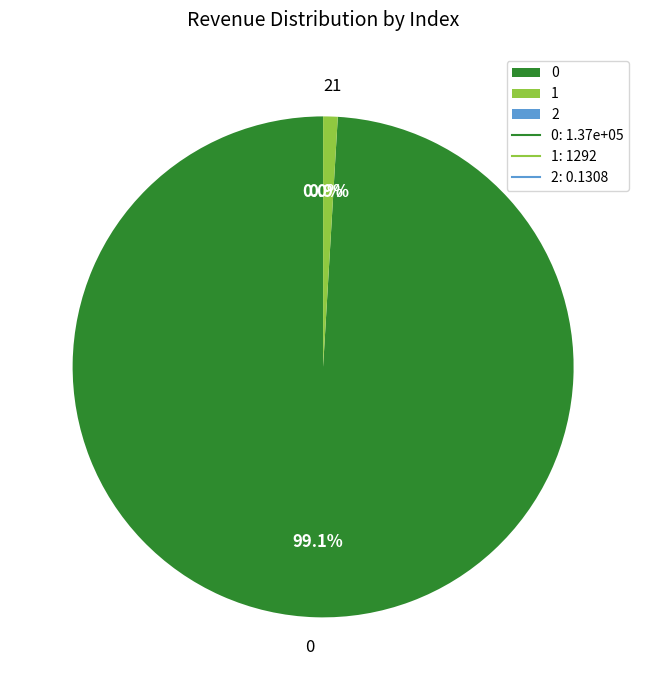

Do 0 and 1 together represent more than half of the pie?

Yes